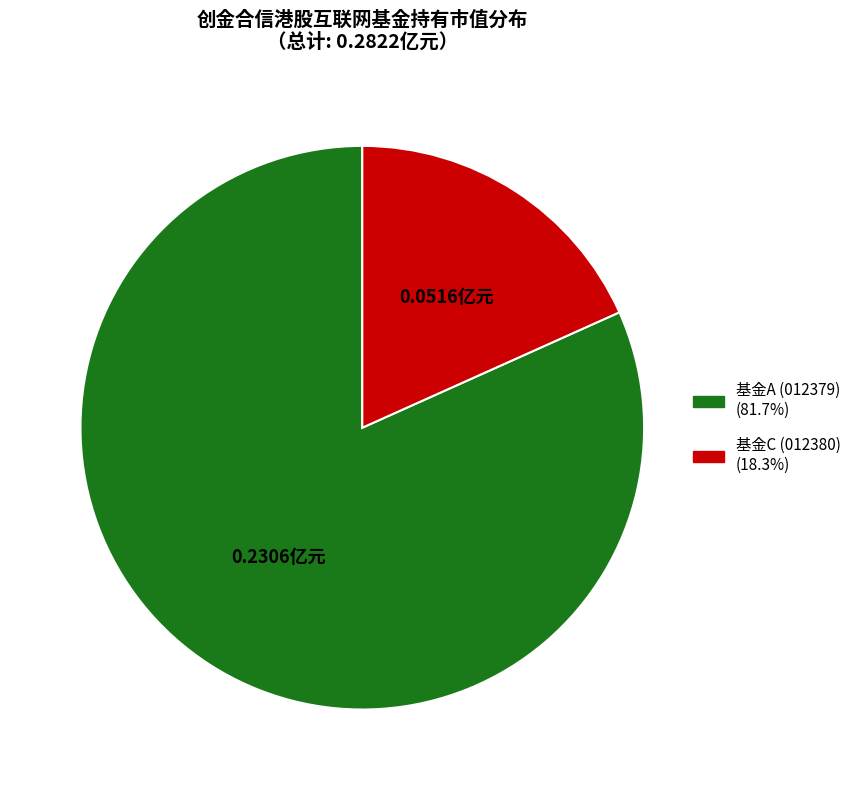

Does any single category account for the majority?

Yes